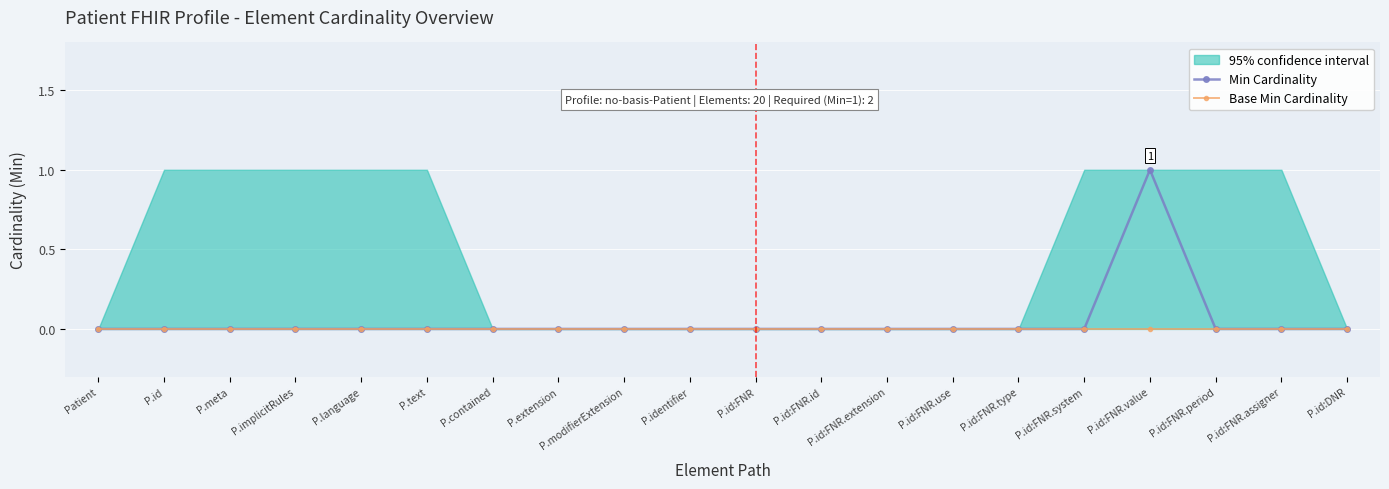

What is the difference between the maximum and minimum values in the Min Cardinality series?

1